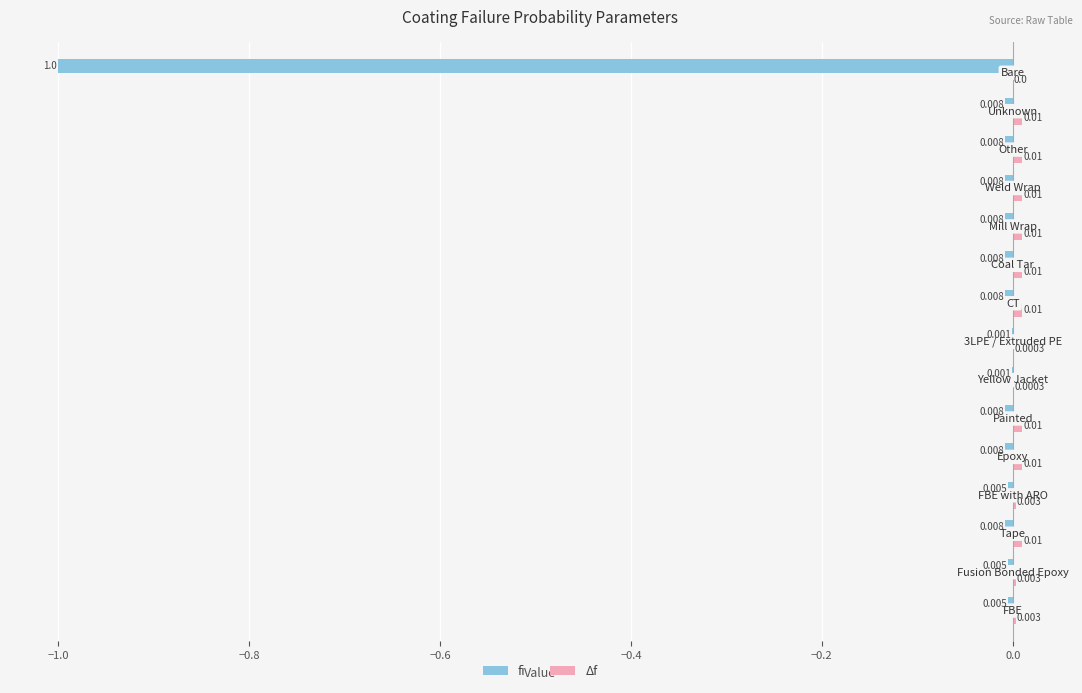

Rank the series by their maximum value, from lowest to highest.

fi, Δf